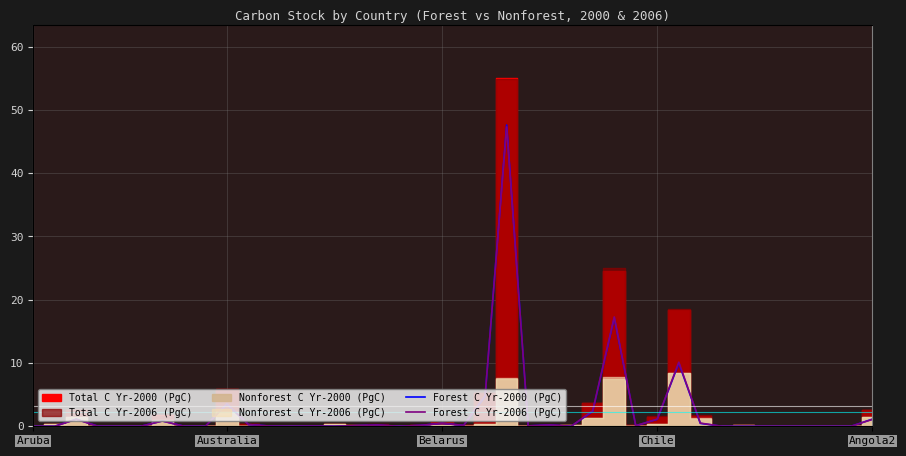

Between which two adjacent categories do Forest C Yr-2000 (PgC) and Forest C Yr-2006 (PgC) first intersect?

6 and 7